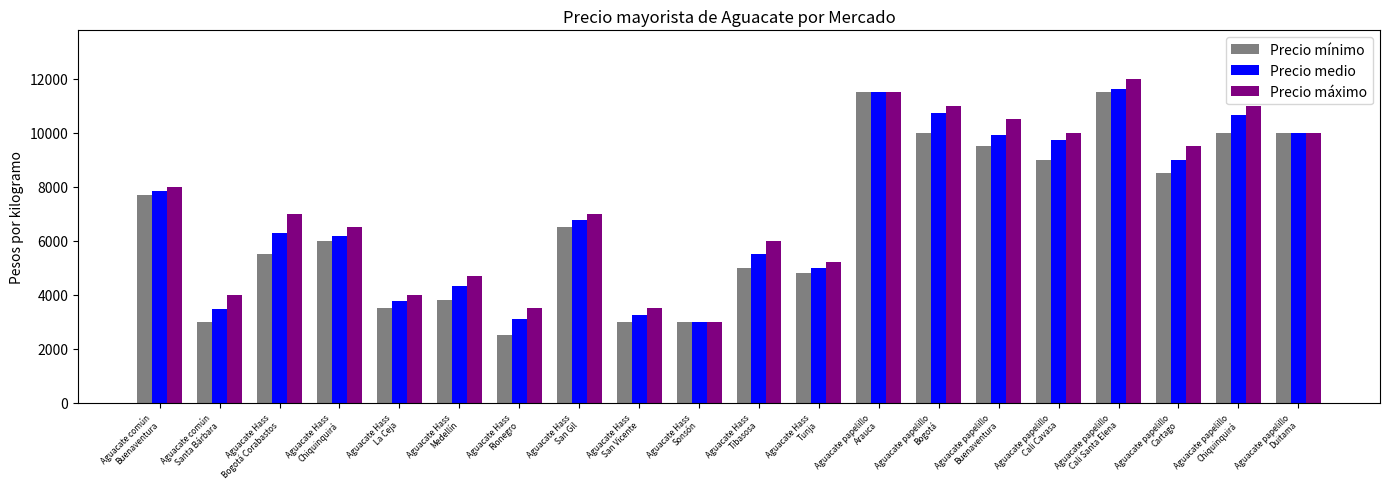

What is the label of the 7th bar from the left?

Aguacate Hass
Rionegro